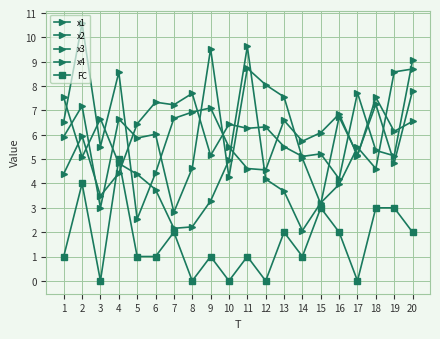

Reading right to left, transcribe all the data shown in this chart.

x1: 20=9.1	19=5.1	18=5.4	17=7.7	16=4.2	15=5.2	14=5.1	13=5.5	12=6.3	11=6.3	10=6.4	9=5.2	8=7.7	7=7.2	6=7.3	5=6.5	4=4.4	3=3.5	2=6.0	1=4.4
x2: 20=6.6	19=6.1	18=7.5	17=5.1	16=6.9	15=6.1	14=5.7	13=6.6	12=4.6	11=4.6	10=5.5	9=7.1	8=6.9	7=6.7	6=4.4	5=2.5	4=8.6	3=5.5	2=10.6	1=6.5
x3: 20=8.7	19=8.6	18=4.6	17=5.5	16=4.0	15=3.2	14=2.1	13=3.7	12=4.2	11=9.6	10=5.0	9=3.3	8=2.2	7=2.2	6=3.8	5=4.4	4=4.8	3=6.7	2=5.1	1=7.5
x4: 20=7.8	19=4.8	18=7.3	17=5.2	16=6.7	15=3.2	14=5.0	13=7.6	12=8.1	11=8.7	10=4.3	9=9.5	8=4.6	7=2.8	6=6.0	5=5.9	4=6.7	3=3.0	2=7.2	1=5.9
FC: 20=2.0	19=3.0	18=3.0	17=0.0	16=2.0	15=3.0	14=1.0	13=2.0	12=0.0	11=1.0	10=0.0	9=1.0	8=0.0	7=2.0	6=1.0	5=1.0	4=5.0	3=0.0	2=4.0	1=1.0